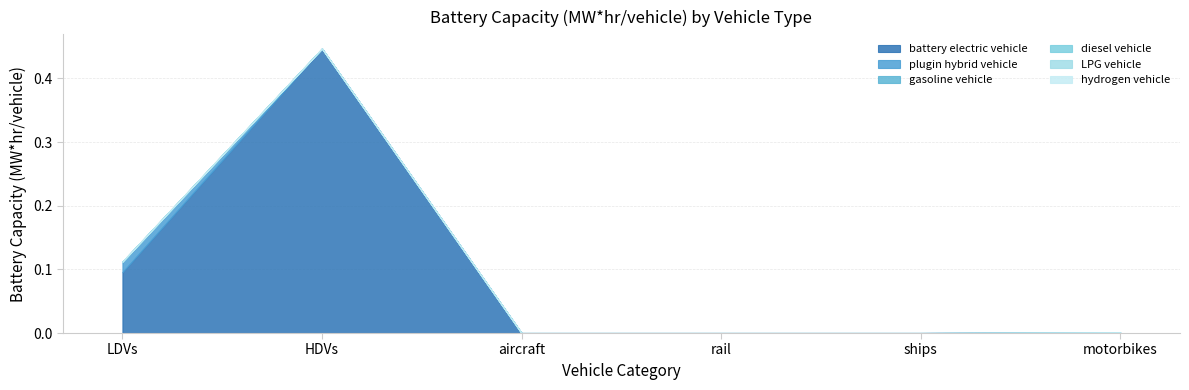

True or false: hydrogen vehicle has more than 1 interior local peaks.

False